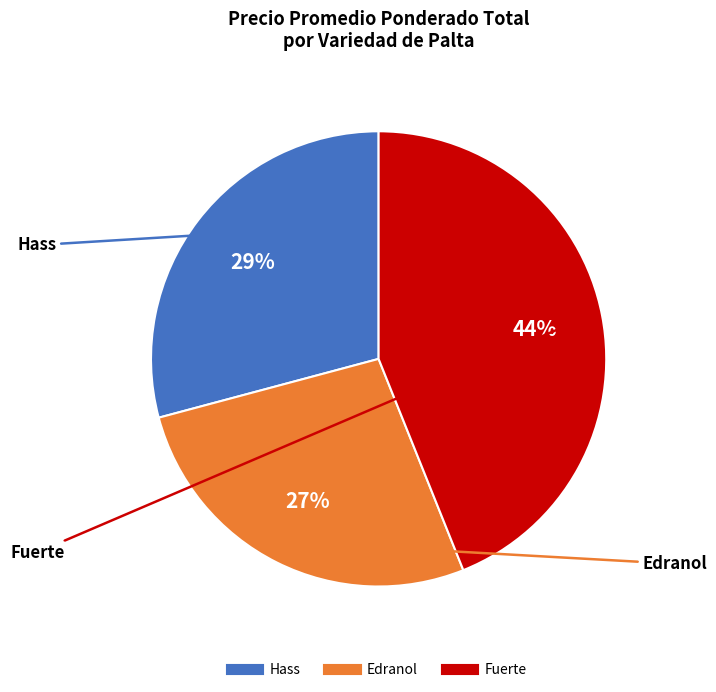

Is there any slice that represents more than half of the pie?

No